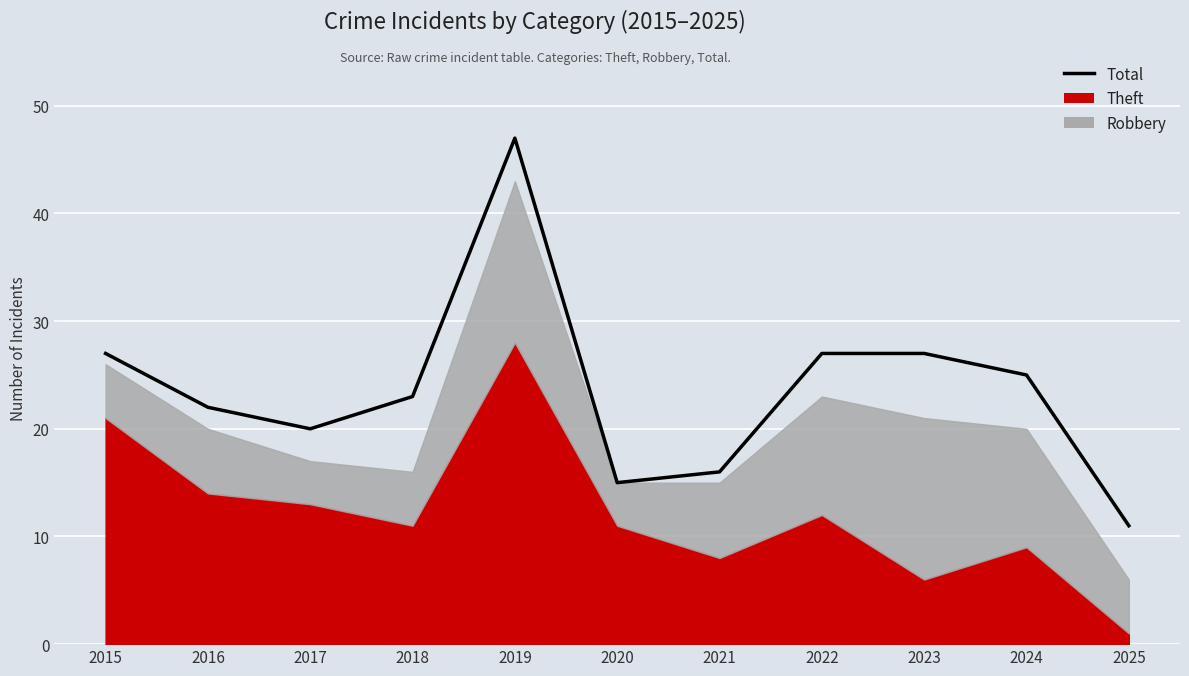

Rank the categories by value from highest to lowest.

2019, 2015, 2022, 2023, 2024, 2018, 2016, 2017, 2021, 2020, 2025